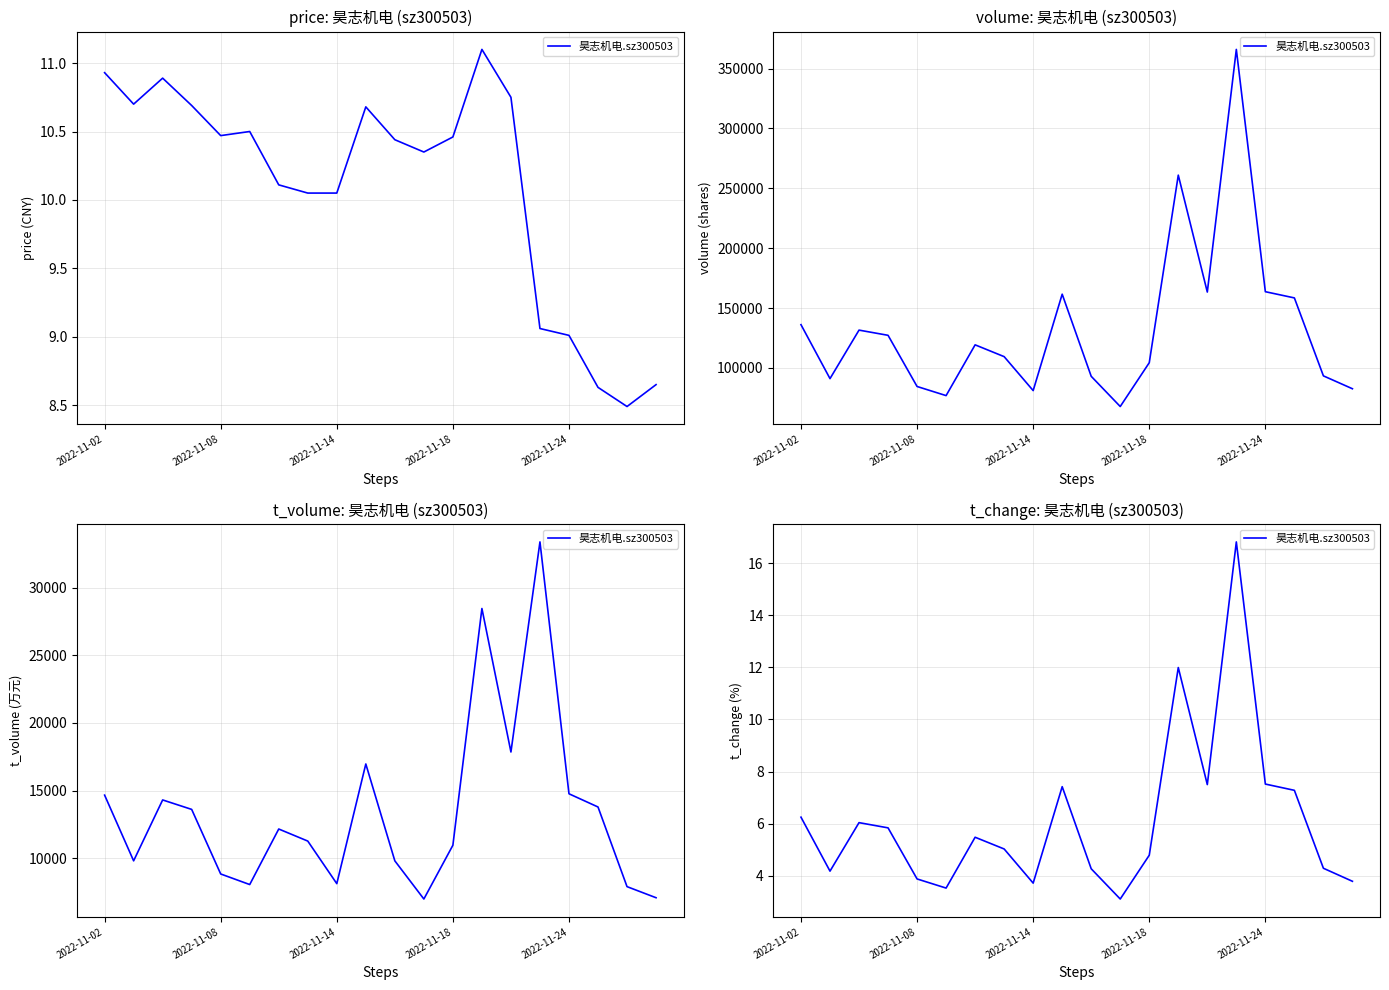

Which category has the highest value across all series?

15